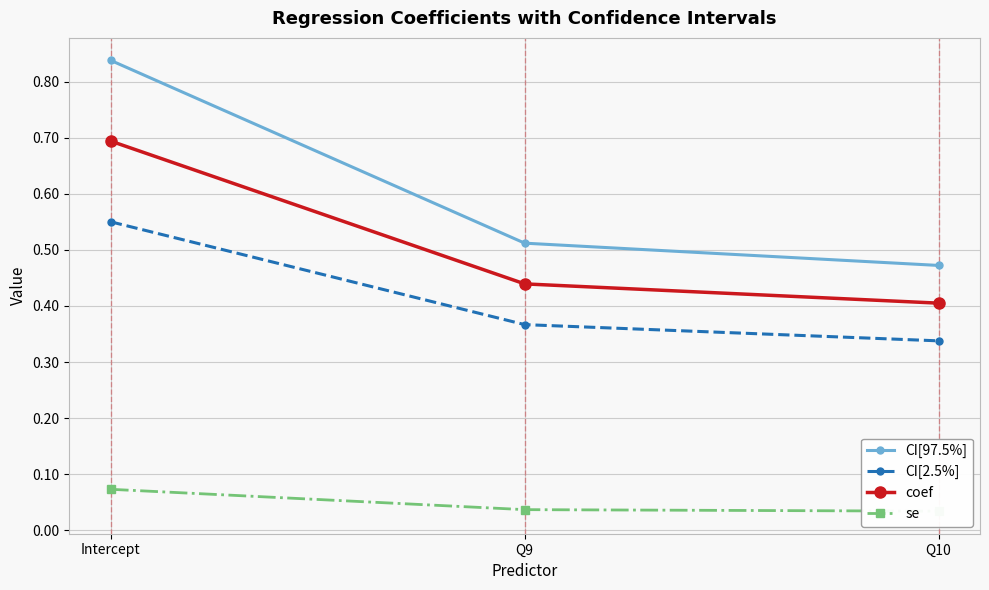

Reading left to right, extract all data points from this chart.

CI[97.5%]: 0.8	0.5	0.5
CI[2.5%]: 0.6	0.4	0.3
coef: 0.7	0.4	0.4
se: 0.1	0.0	0.0